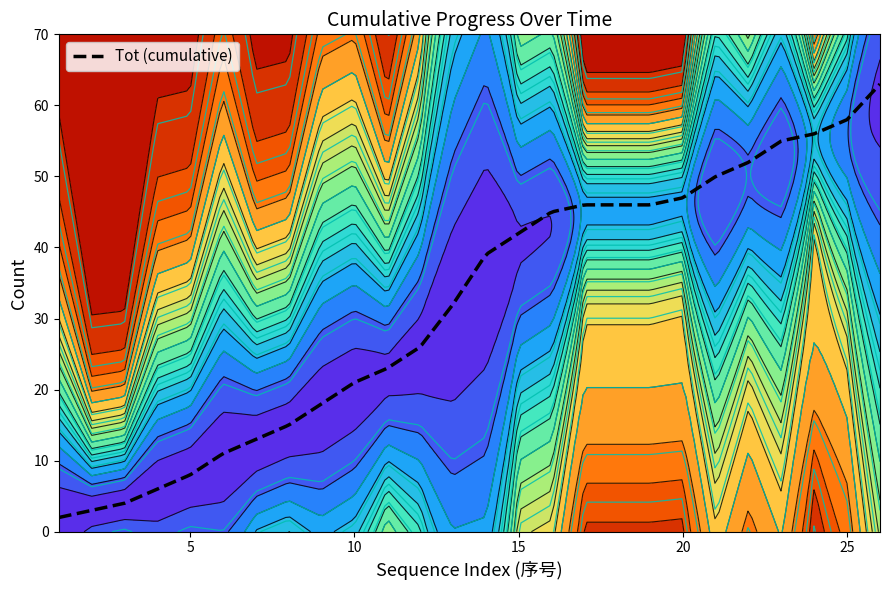

What is the lowest value of the Tot (cumulative) series?

2.0